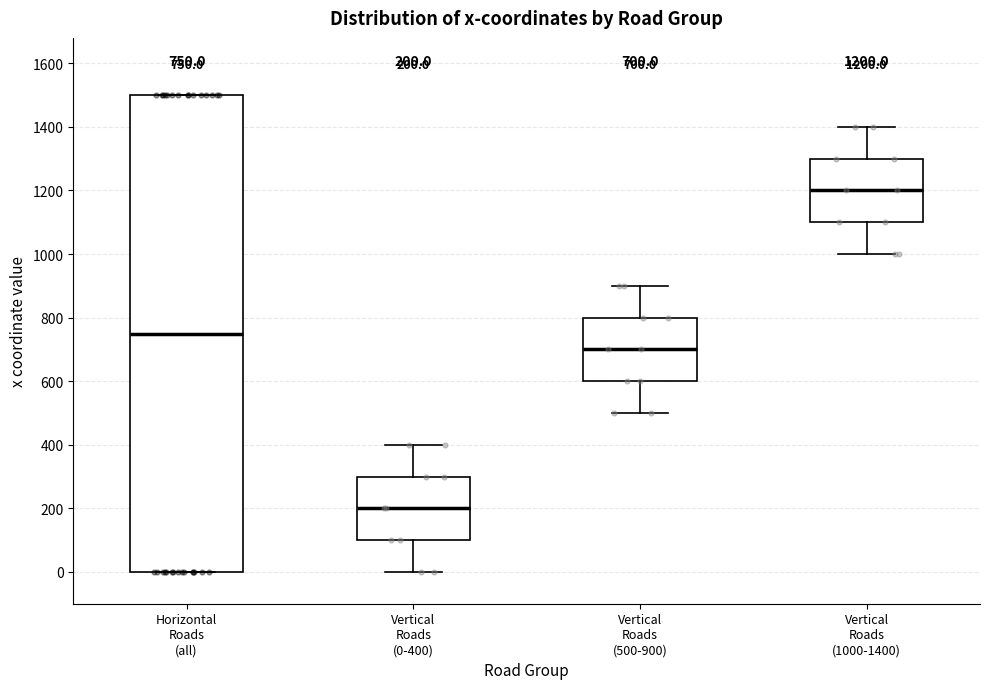

Which box has the lowest median line?

Vertical Roads (0-400)